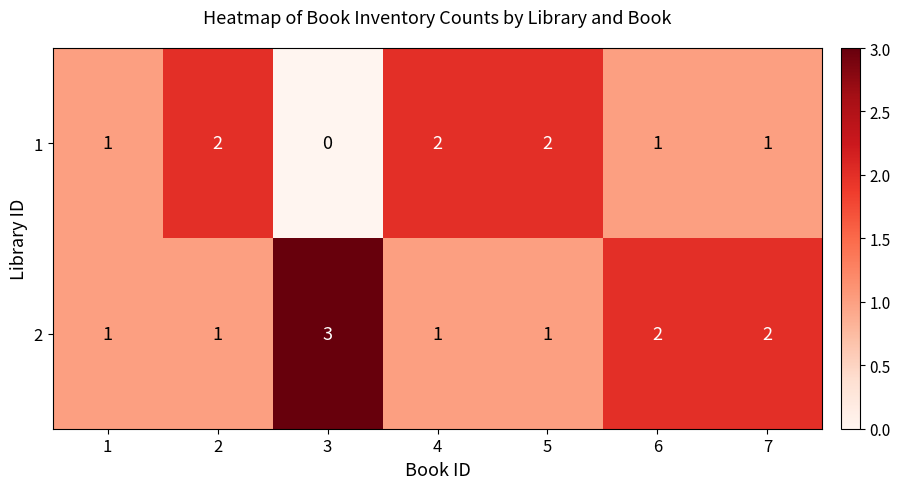

List the series in order of their peak value, highest first.

2, 1